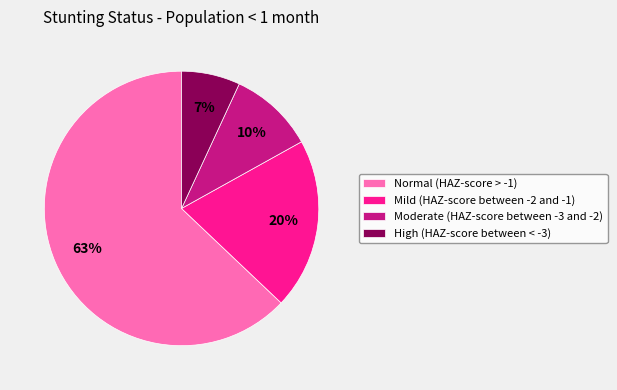

True or false: Moderate (HAZ-score between -3 and -2) accounts for 10% of the total.

True